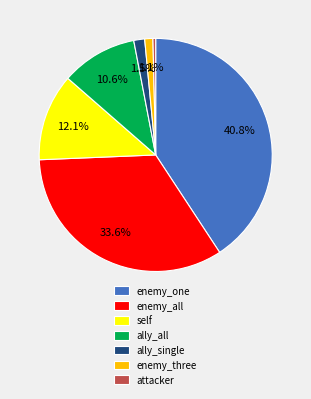

To the nearest percent, what is the difference between the largest and smallest slice percentages?

40%